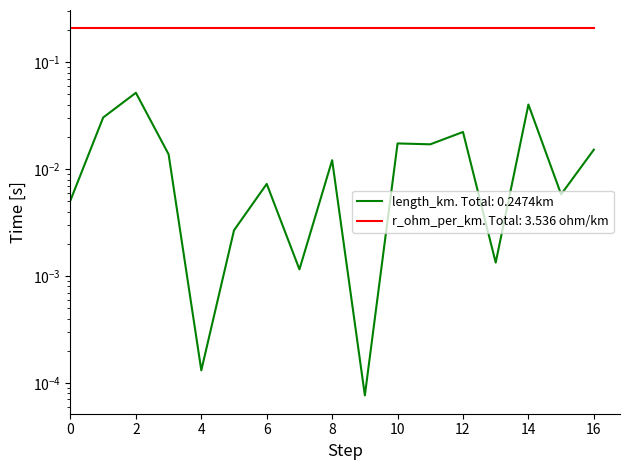

At which label is the value closest to 0?

9